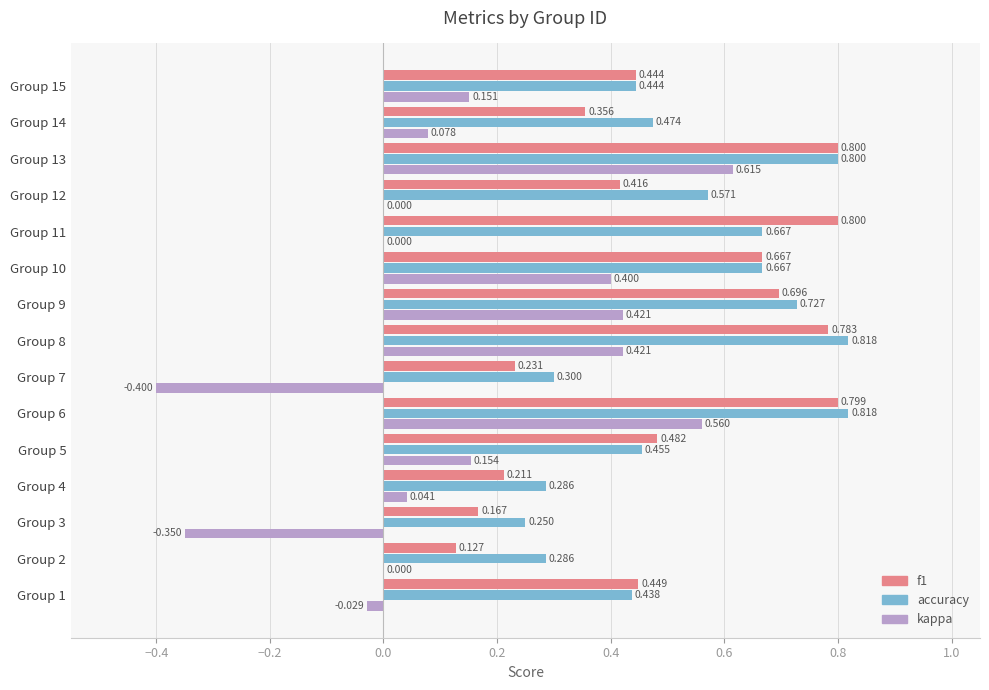

Which series changed the most between Group 8 and Group 9?

accuracy